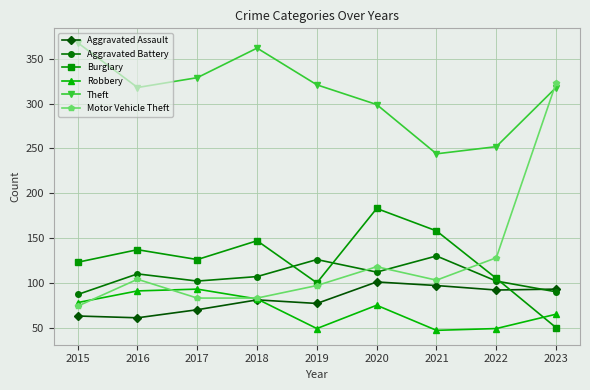

At which category does Aggravated Battery reach its first local valley?

2017